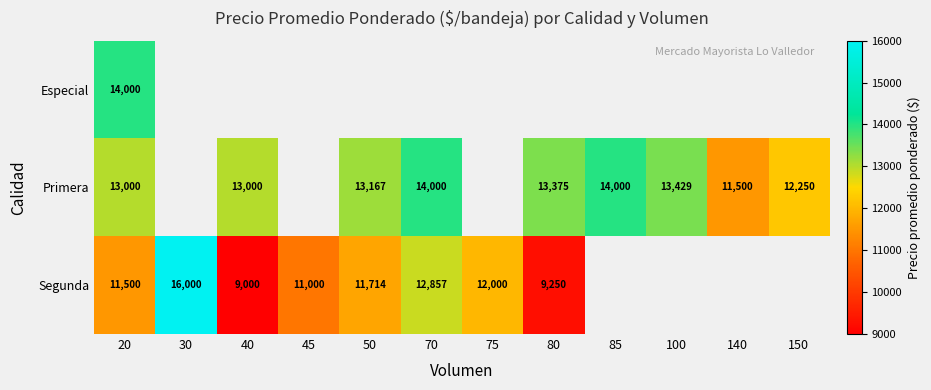

The Especial series shows 14000 at 20. True or false?

True